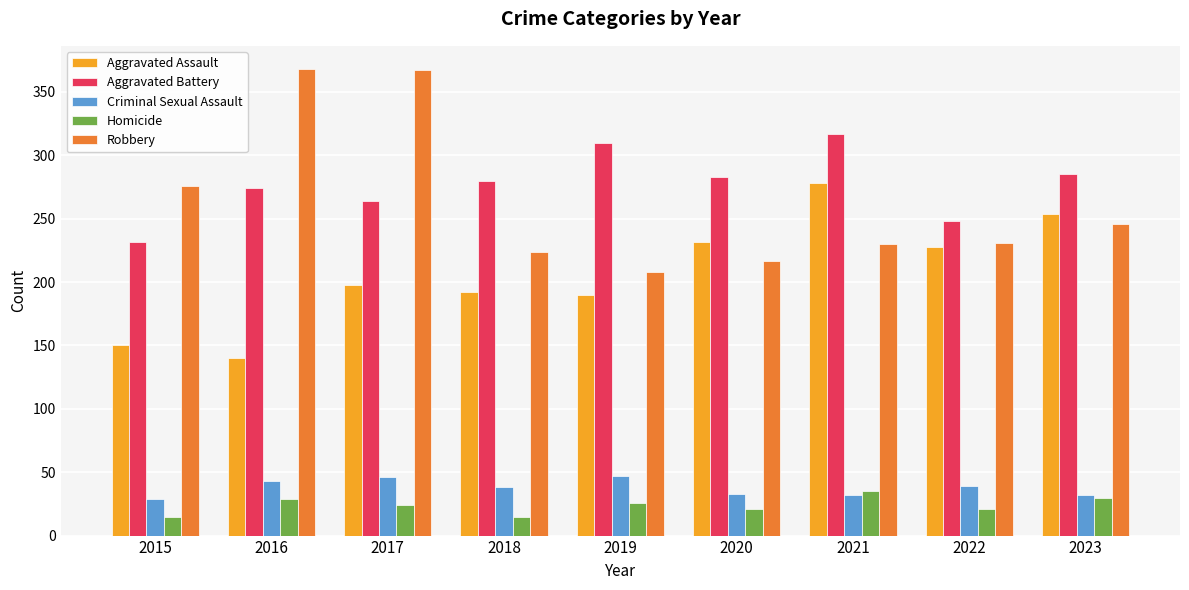

What is the difference between the second highest and minimum values in the Aggravated Assault series?

114